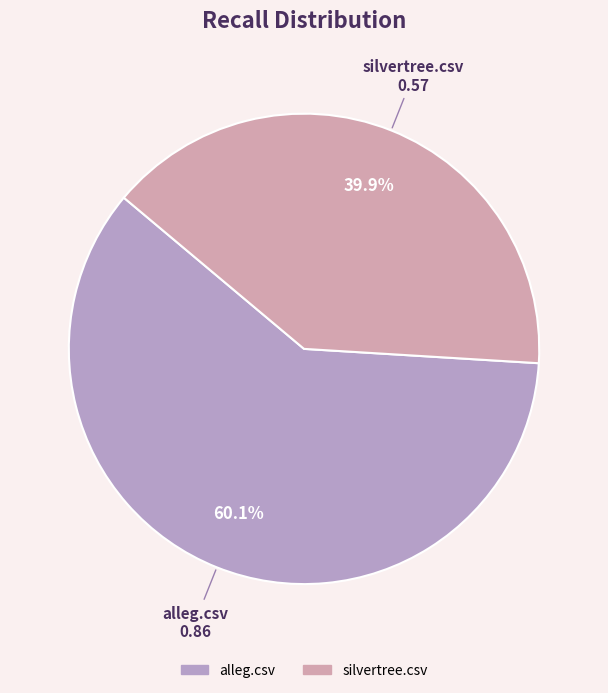

Is it true that silvertree.csv is 46% of the pie?

False